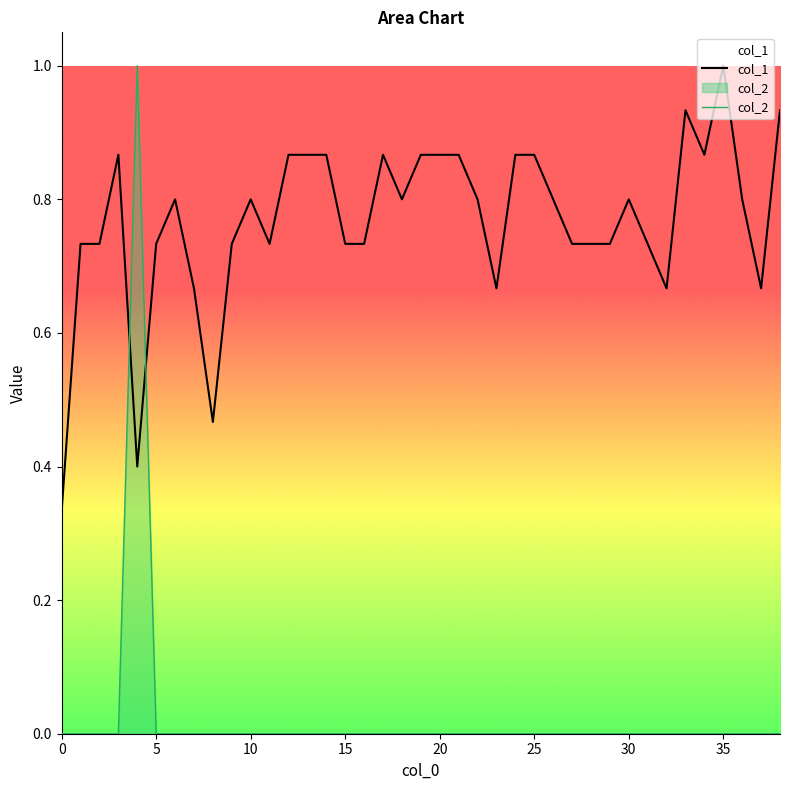

True or false: col_1 and col_2 intersect in this chart.

True